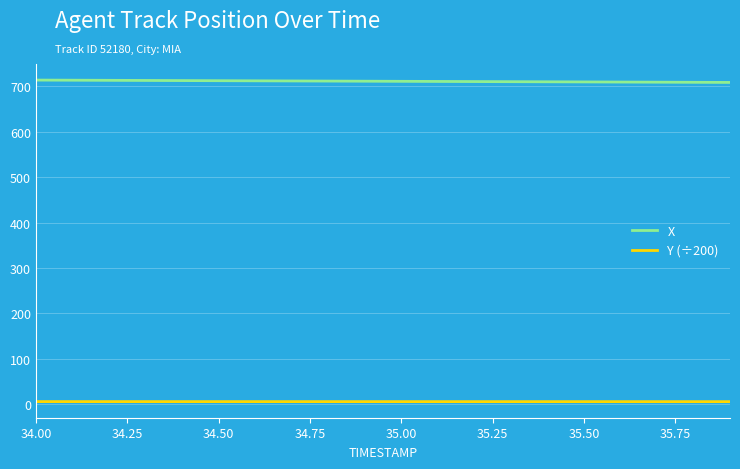

Count the number of data series in this chart.

2